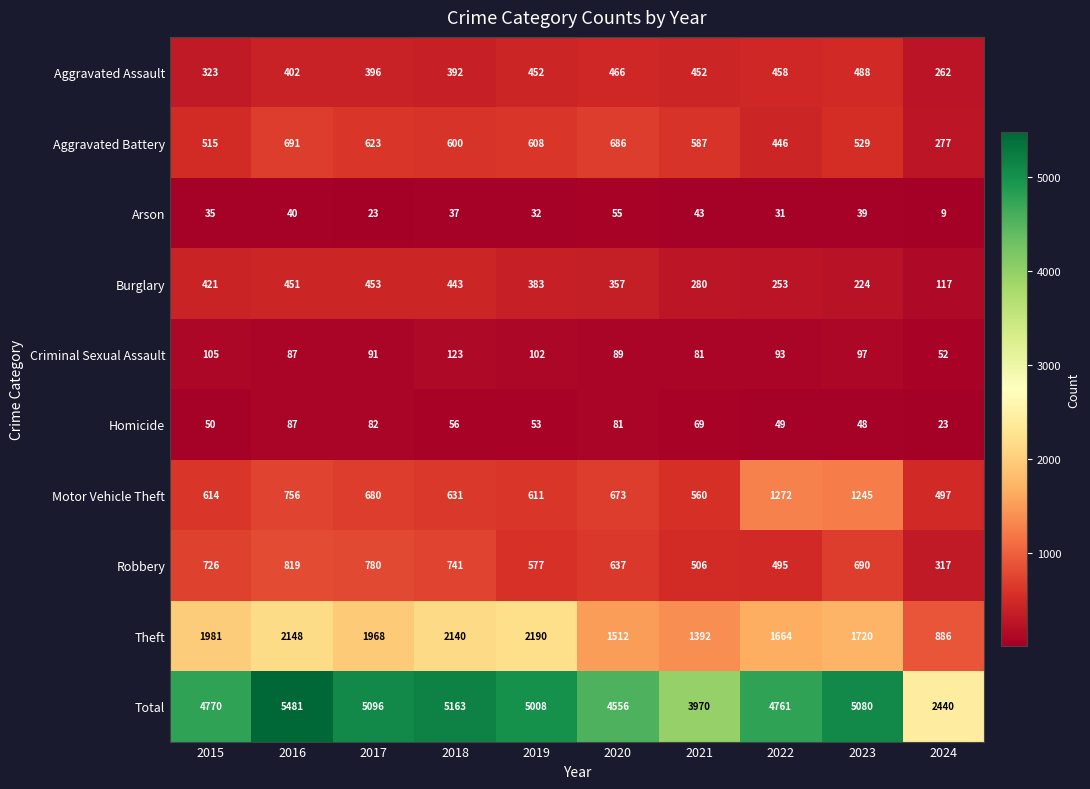

Which series has the largest total across all categories?

Total